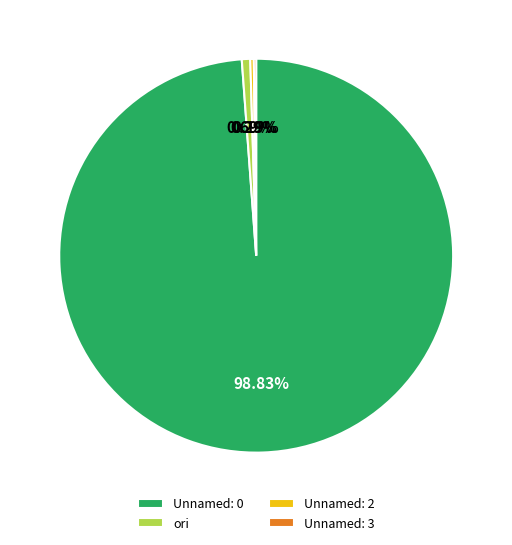

What portion of the pie excludes ori?

99.3%